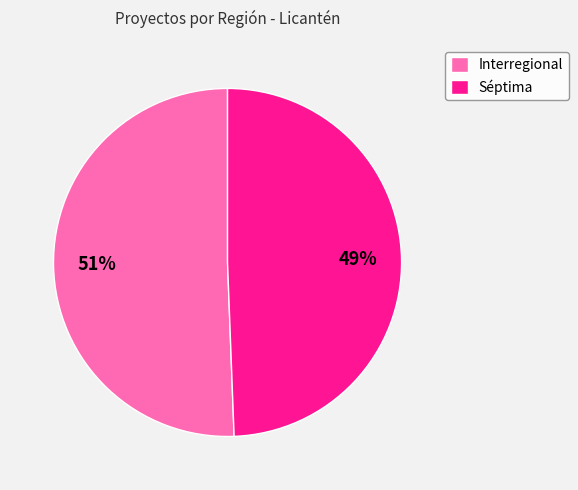

Does Interregional represent more than half of the total?

Yes